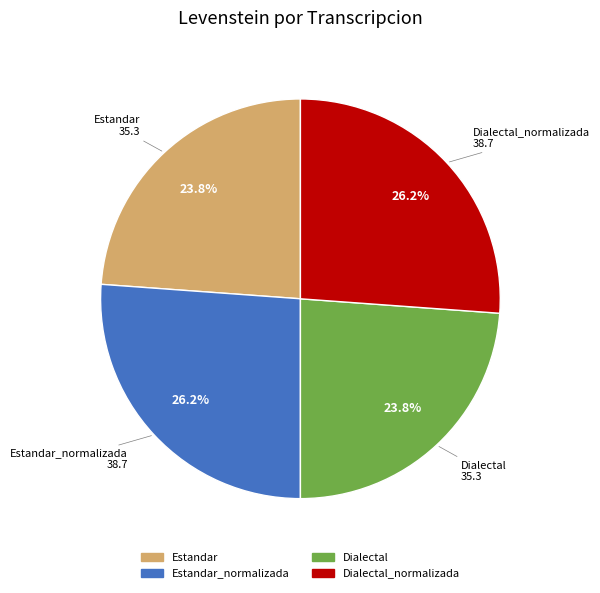

Does any single category account for the majority?

No